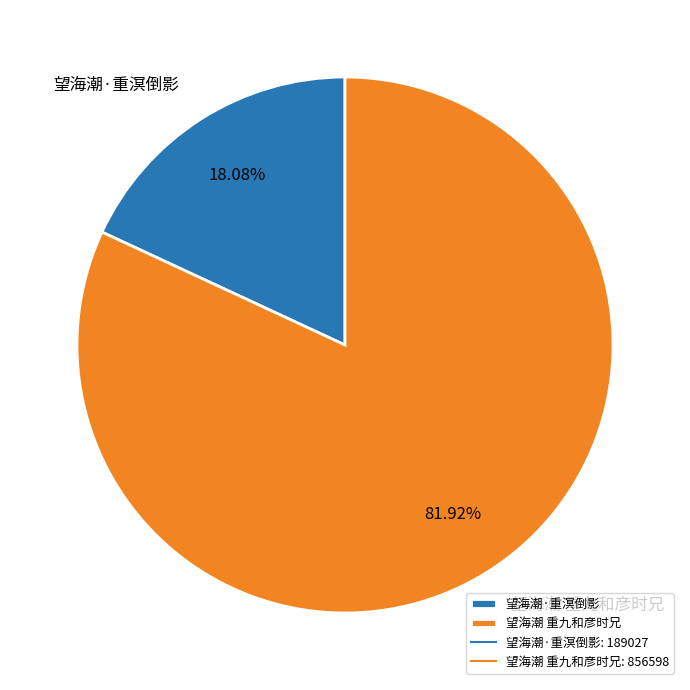

Is it true that 望海潮 重九和彦时兄 is 68% of the pie?

False